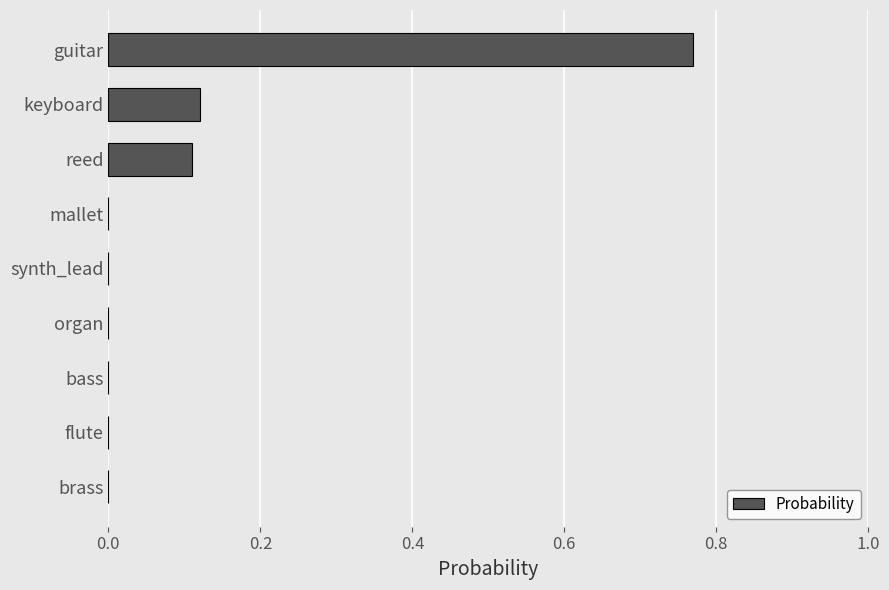

Which has a higher value, flute or guitar?

guitar